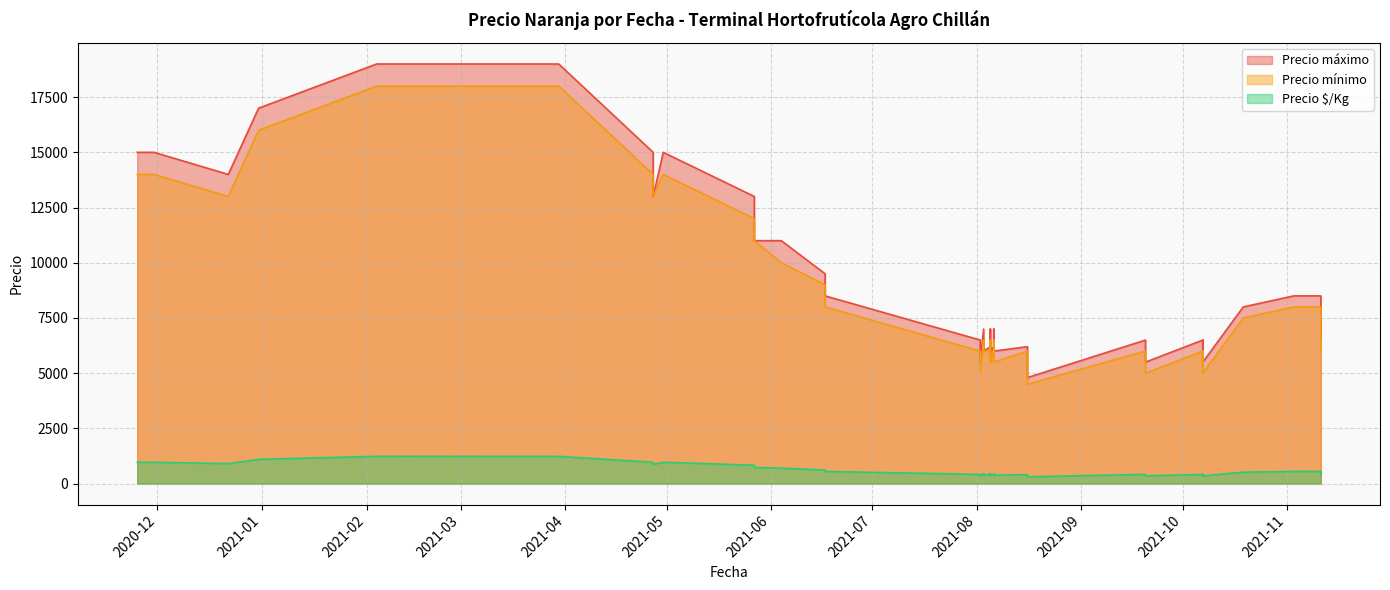

What is the label of the 37th point from the left?

2021-08-06